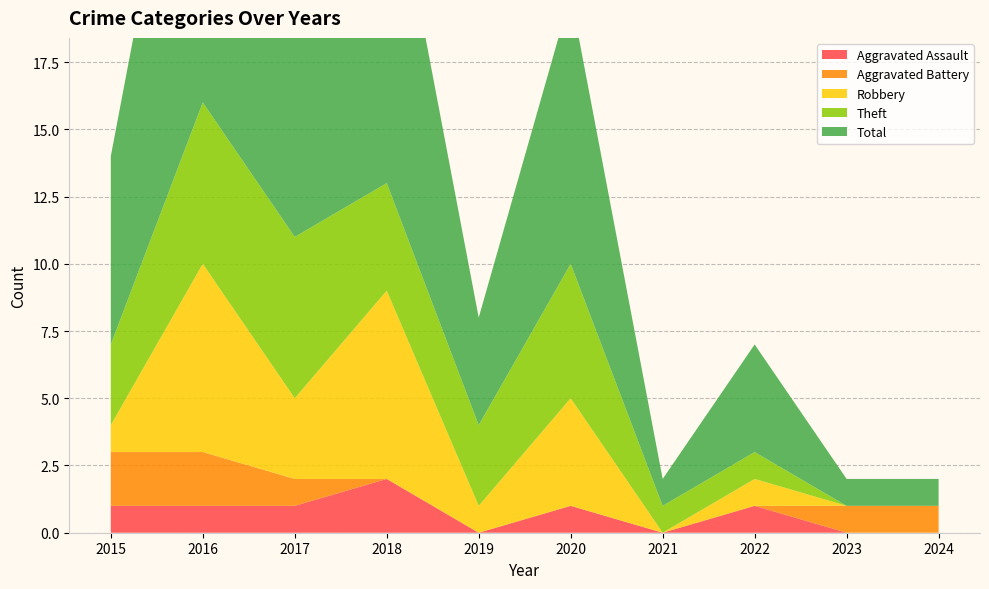

Reading left to right, transcribe all the data shown in this chart.

Aggravated Assault: 2015=1	2016=1	2017=1	2018=2	2019=0	2020=1	2021=0	2022=1	2023=0	2024=0
Aggravated Battery: 2015=2	2016=2	2017=1	2018=0	2019=0	2020=0	2021=0	2022=0	2023=1	2024=1
Robbery: 2015=1	2016=7	2017=3	2018=7	2019=1	2020=4	2021=0	2022=1	2023=0	2024=0
Theft: 2015=3	2016=6	2017=6	2018=4	2019=3	2020=5	2021=1	2022=1	2023=0	2024=0
Total: 2015=7	2016=16	2017=11	2018=13	2019=4	2020=10	2021=1	2022=4	2023=1	2024=1